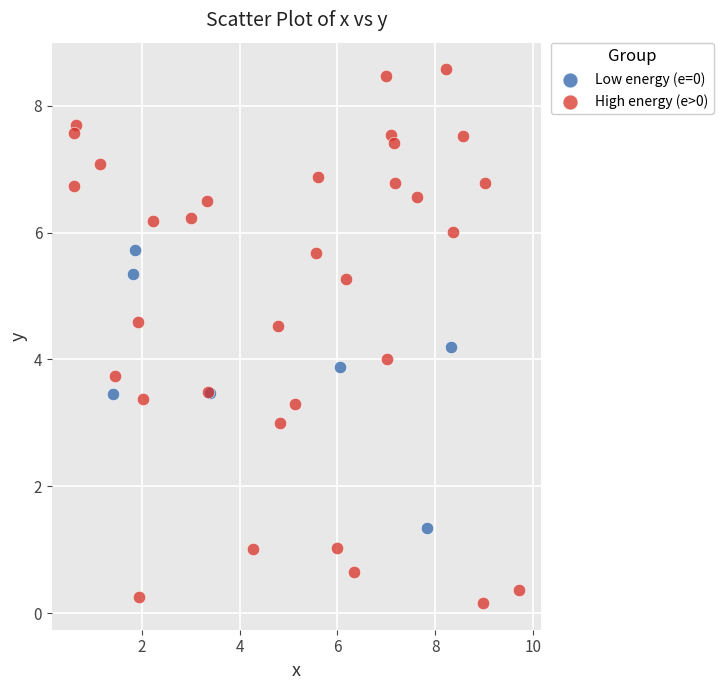

Which series has the largest Y range (max minus min)?

High energy (e>0)